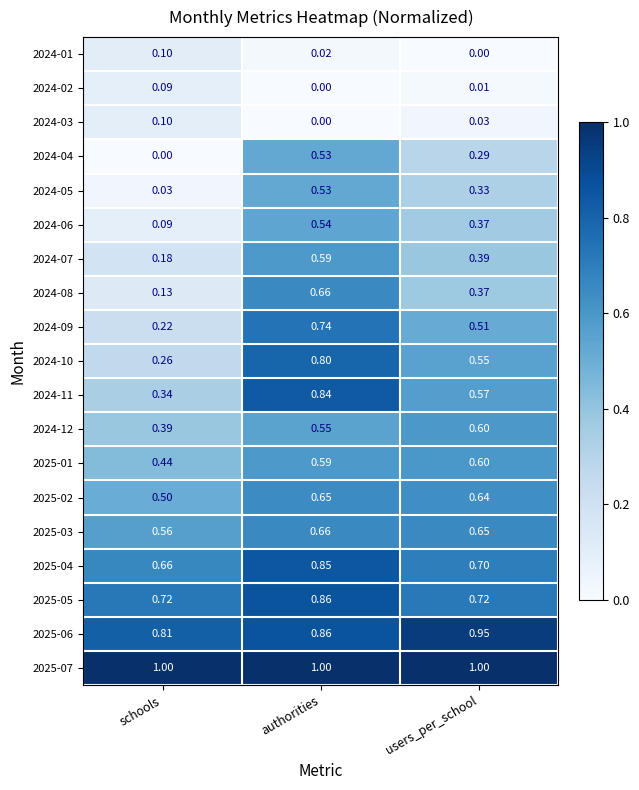

At how many categories does at least one series exceed 0?

3